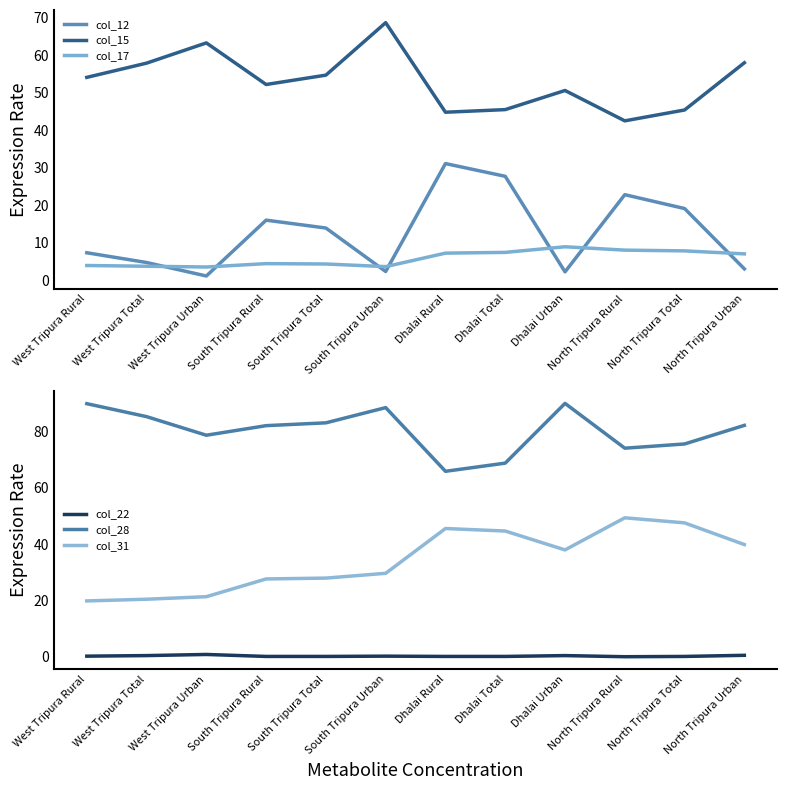

What value does the col_28 series have at West Tripura Total?

85.3